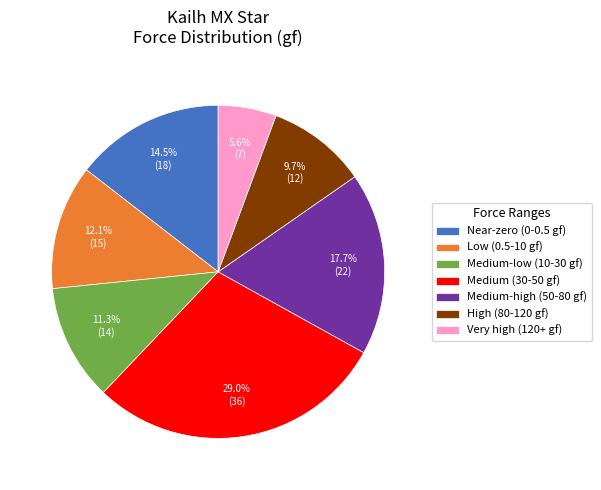

Which has a higher value, Medium (30-50 gf) or Very high (120+ gf)?

Medium (30-50 gf)